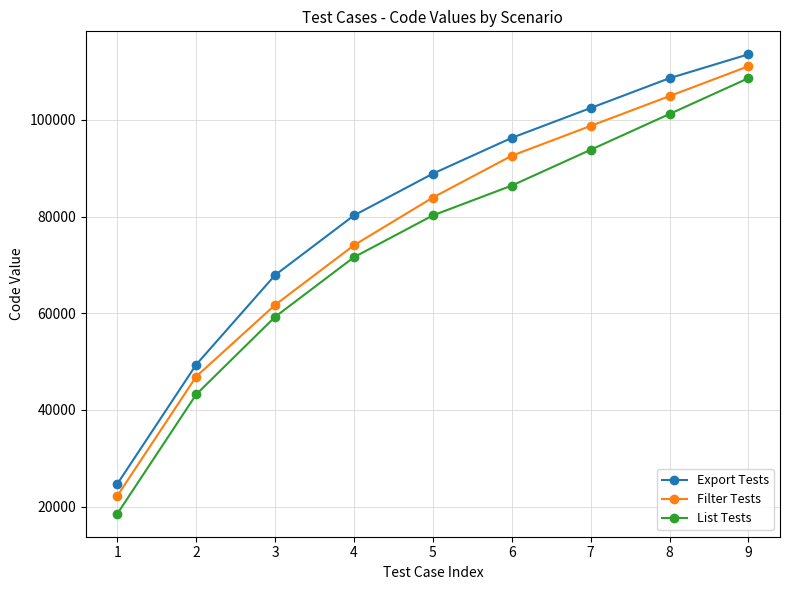

How many lines are shown in the chart?

3